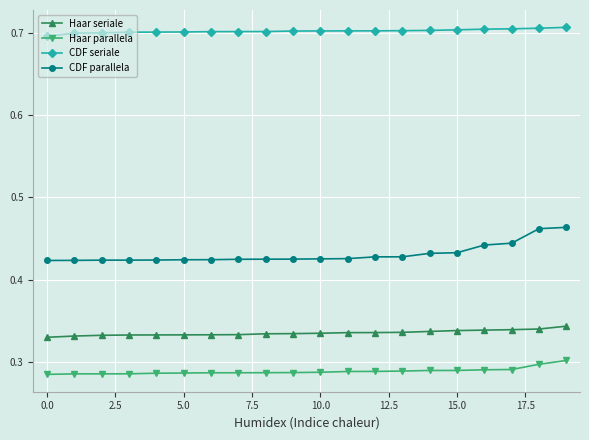

Count the CDF parallela values in the range 0 to 1.

20